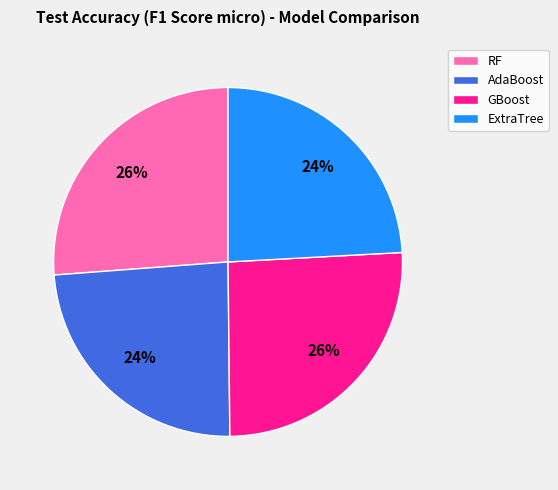

To the nearest percent, what is the average slice percentage?

25%